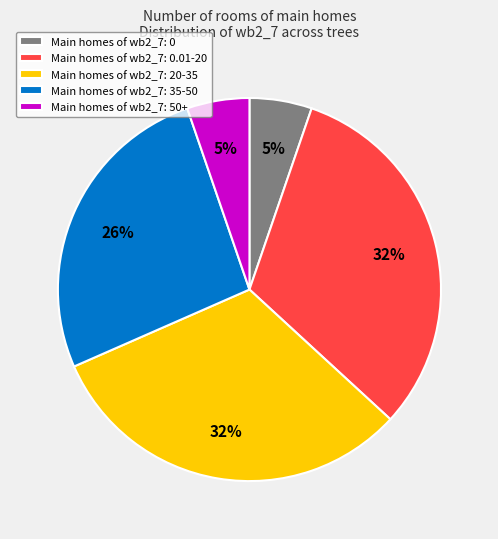

To the nearest percent, what percentage of the pie is Main homes of wb2_7: 50+?

5%